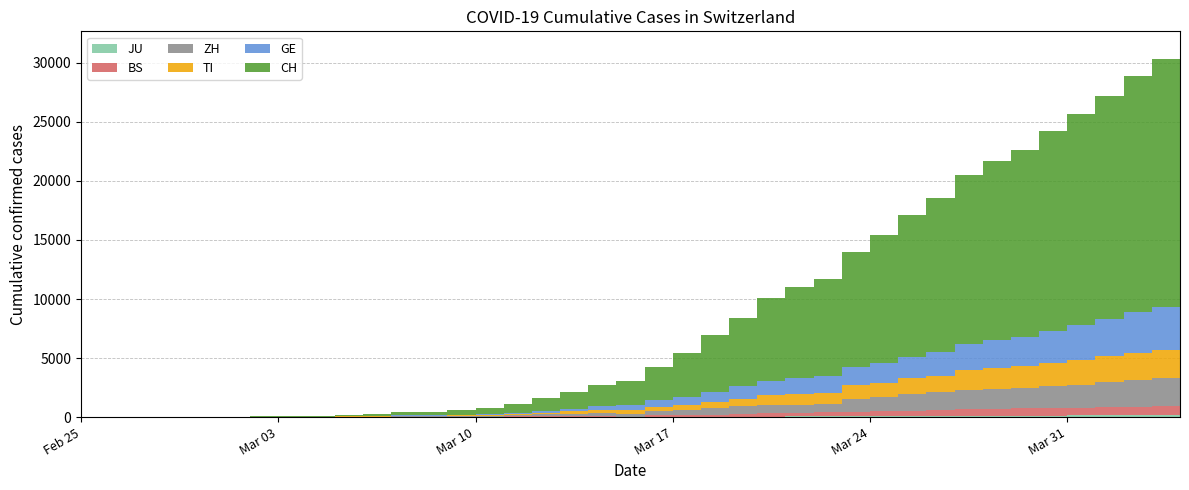

Reading right to left, transcribe all the data shown in this chart.

CH: 21535	20965	19997	18908	17842	16920	15798	15195	14356	13054	11970	10831	9727	8217	7686	7005	5781	4794	3710	2864	2072	1795	1398	1072	766	542	396	303	257	197	125	83	59	40	29	23	13	6	2	0
GE: 3753	3621	3420	3137	2958	2721	2505	2393	2190	2033	1837	1699	1582	1430	1331	1194	1027	848	692	544	423	340	222	150	109	76	56	40	38	25	17	14	13	10	9	8	4	1	1	0
TI: 2442	2377	2271	2195	2091	1962	1837	1727	1688	1401	1354	1209	1162	945	916	849	638	511	426	368	293	265	206	163	108	75	61	49	41	28	25	13	8	4	2	2	1	1	1	0
ZH: 2466	2433	2305	2141	1952	1861	1735	1703	1629	1502	1370	1223	1075	711	711	711	679	568	429	326	250	218	163	140	101	62	49	40	34	29	23	15	13	10	7	6	2	2	0	0
BS: 767	754	714	687	653	617	605	569	530	501	462	410	374	356	297	270	220	181	164	143	0	100	92	73	49	33	28	24	21	15	8	3	3	1	1	1	1	1	0	0
JU: 154	149	149	145	140	128	127	119	114	100	92	82	69	61	54	44	36	32	29	25	19	18	17	12	7	7	7	5	5	4	4	2	2	1	1	1	1	1	0	0